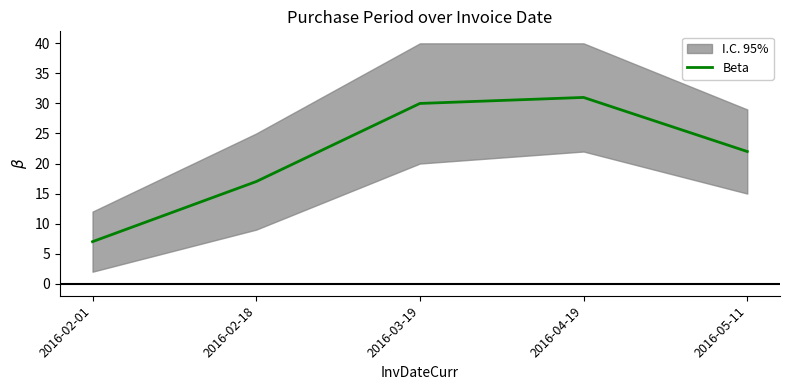

True or false: the data shows 11 at 2016-02-01.

False